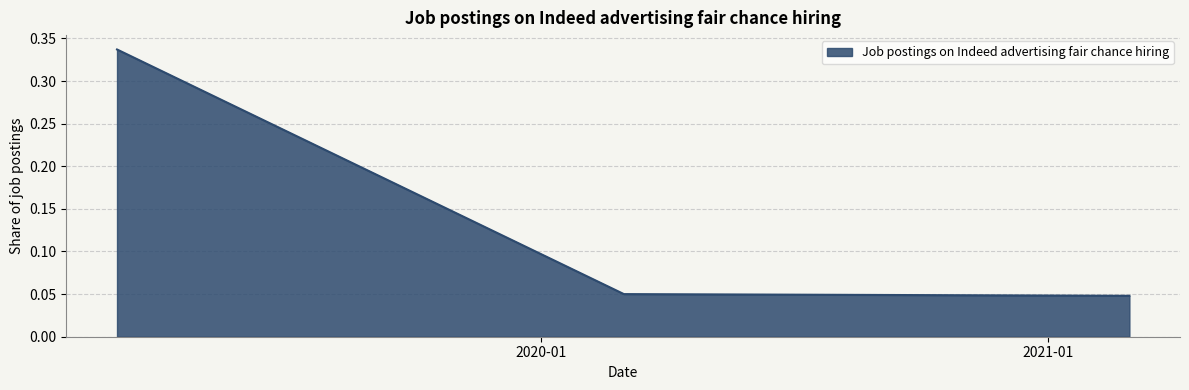

Count the values in the range 0 to 1.

3